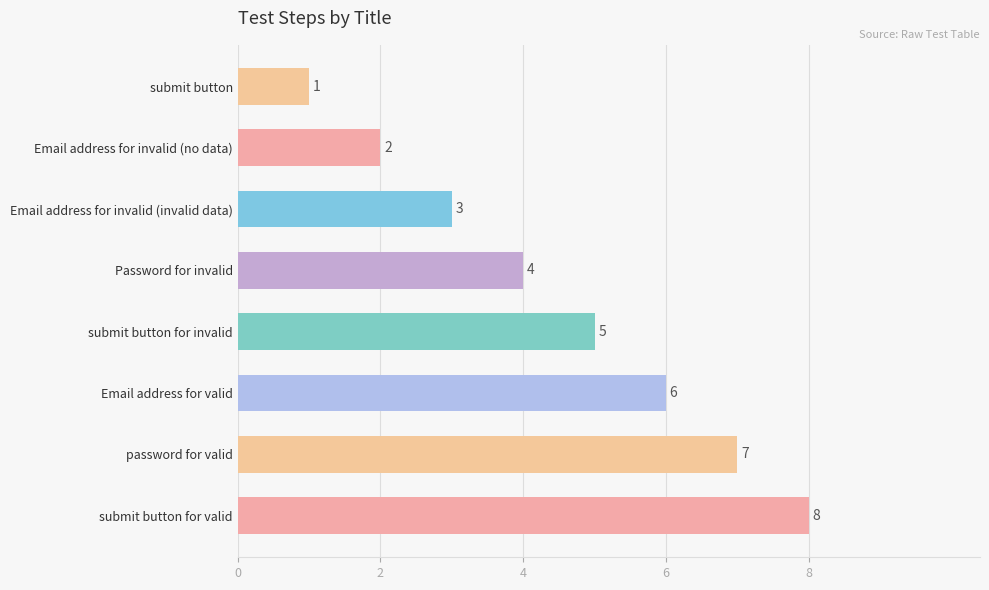

How many values are below 5?

4